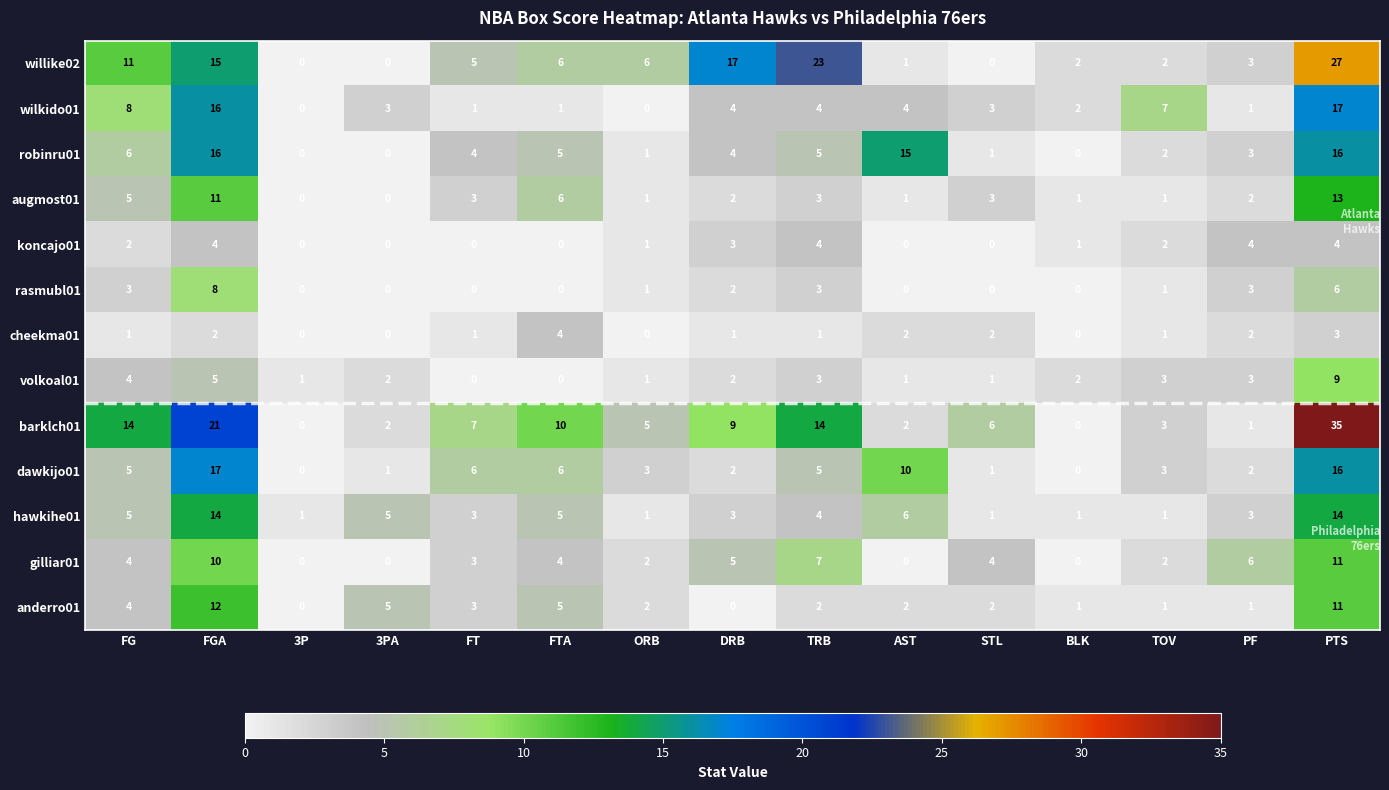

At which label does willike02 first exceed 5?

FG